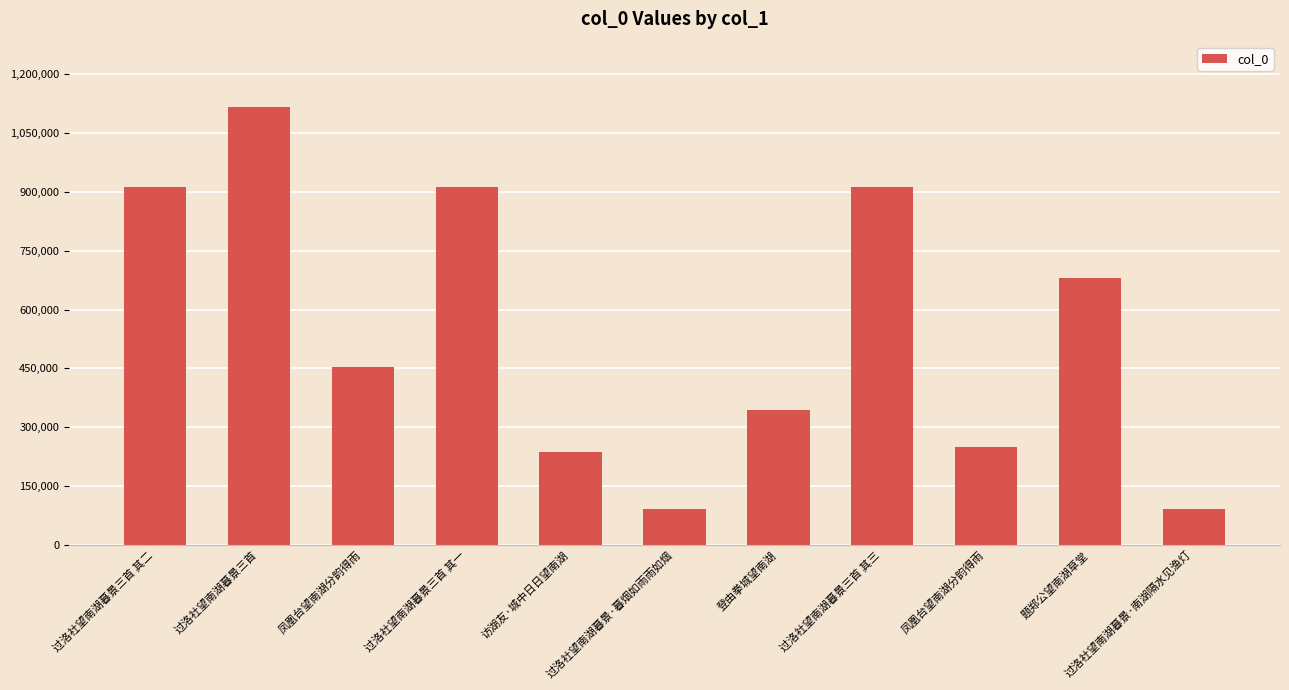

Is it true that the value at 过洛社望南湖暮景三首 其一 is 912594?

True